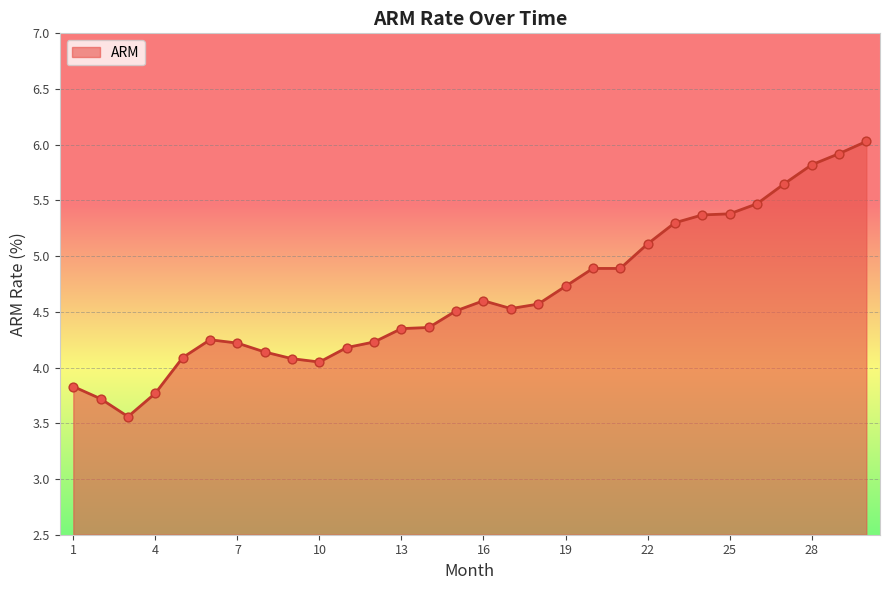

What is the difference between the maximum and minimum values?

2.5